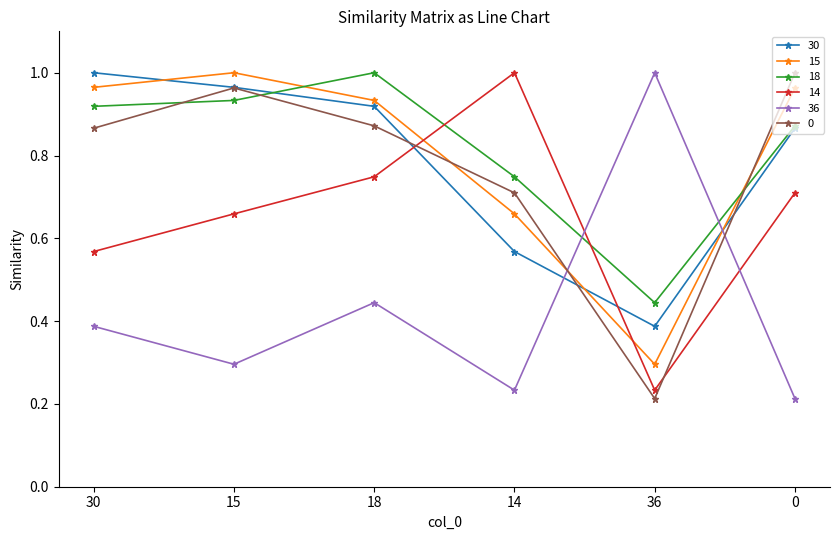

The value of 18 at 14 is 0.7. True or false?

True